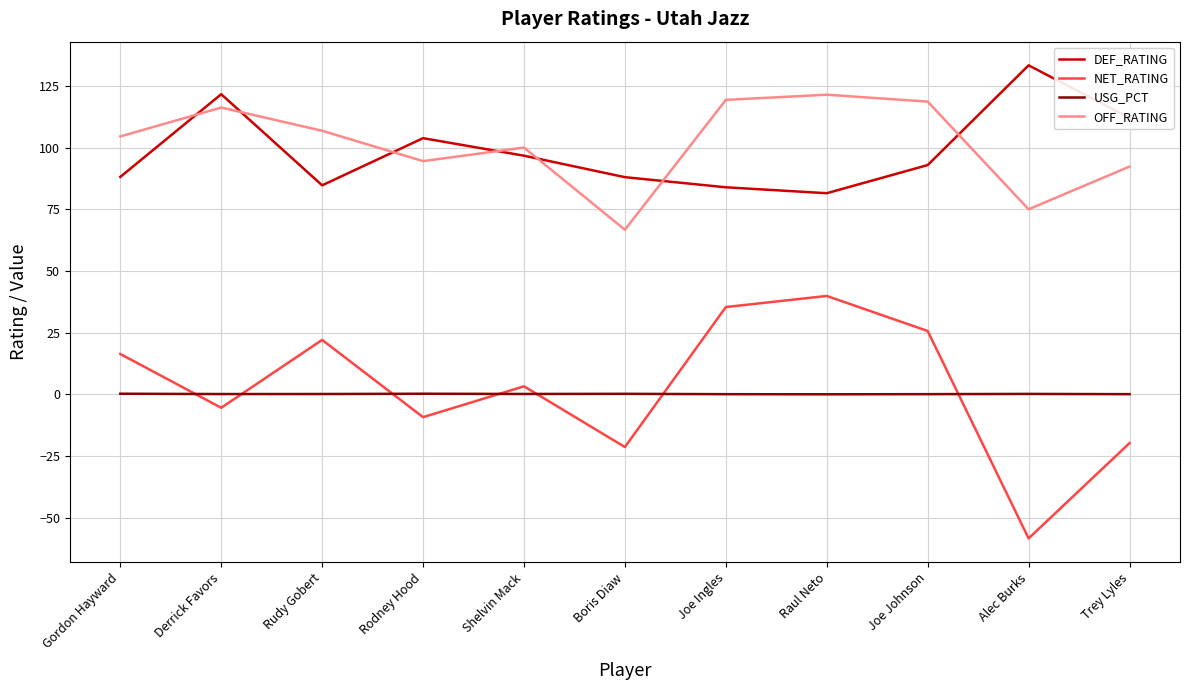

True or false: DEF_RATING and NET_RATING cross at least once.

False